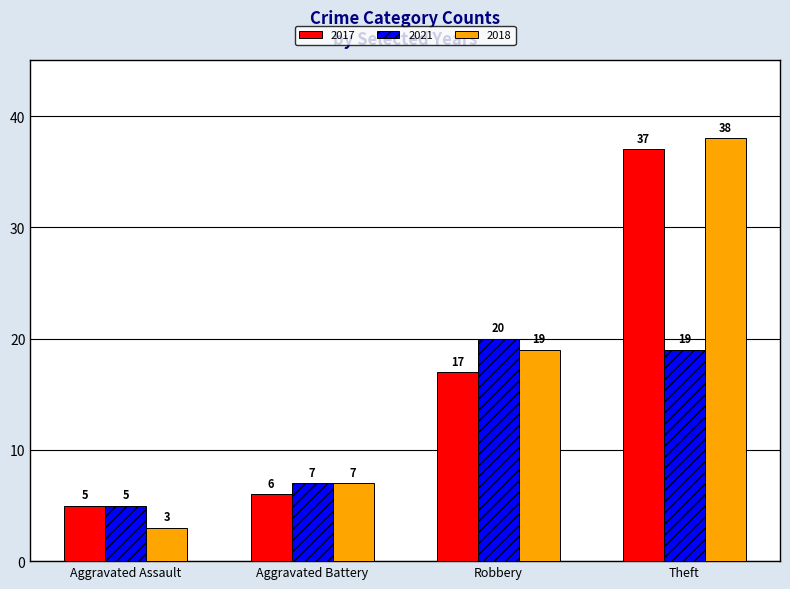

How many distinct data groups are displayed?

3